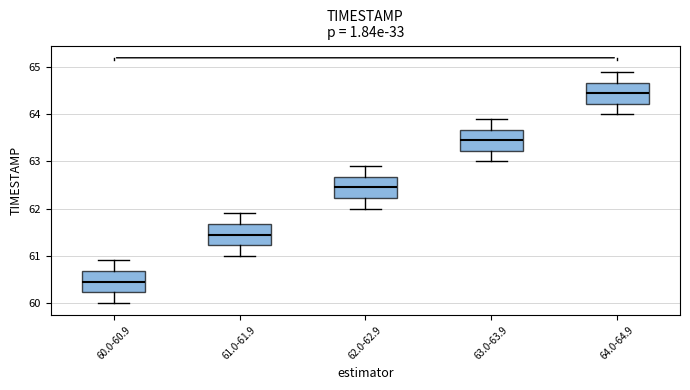

Reading left to right, transcribe this box plot: for each box, give where its median line is, the range the box spans, and where its two whiskers end, as read against the y-axis. The values are not printed on the chart, so give them approximately, as read against the axis.

60.0-60.9: median 60.5, box 60.2 to 60.7, whiskers 60.0 to 60.9
61.0-61.9: median 61.5, box 61.2 to 61.7, whiskers 61.0 to 61.9
62.0-62.9: median 62.5, box 62.2 to 62.7, whiskers 62.0 to 62.9
63.0-63.9: median 63.5, box 63.2 to 63.7, whiskers 63.0 to 63.9
64.0-64.9: median 64.5, box 64.2 to 64.7, whiskers 64.0 to 64.9